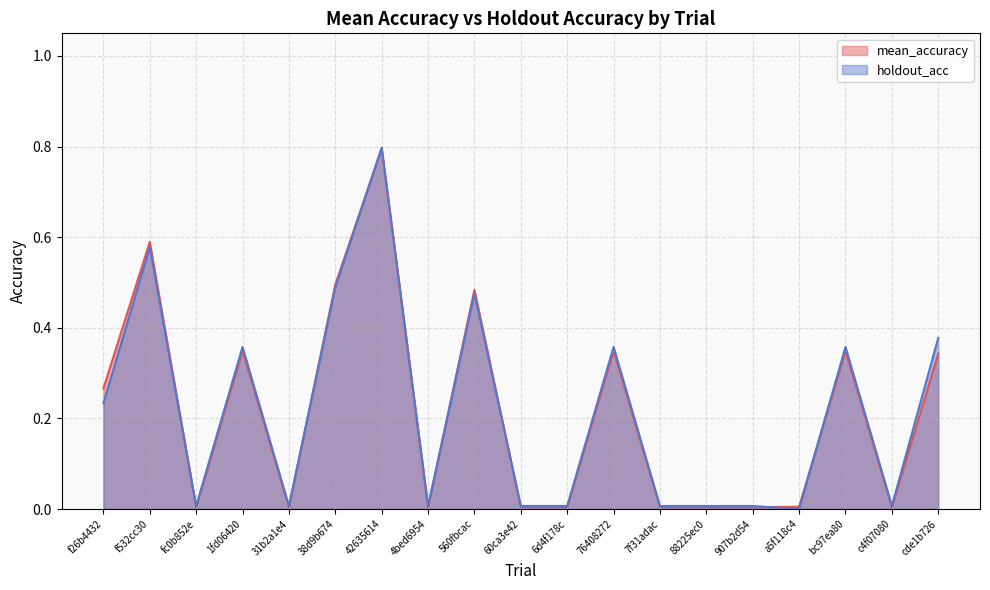

What is the sum of all mean_accuracy values?

4.1